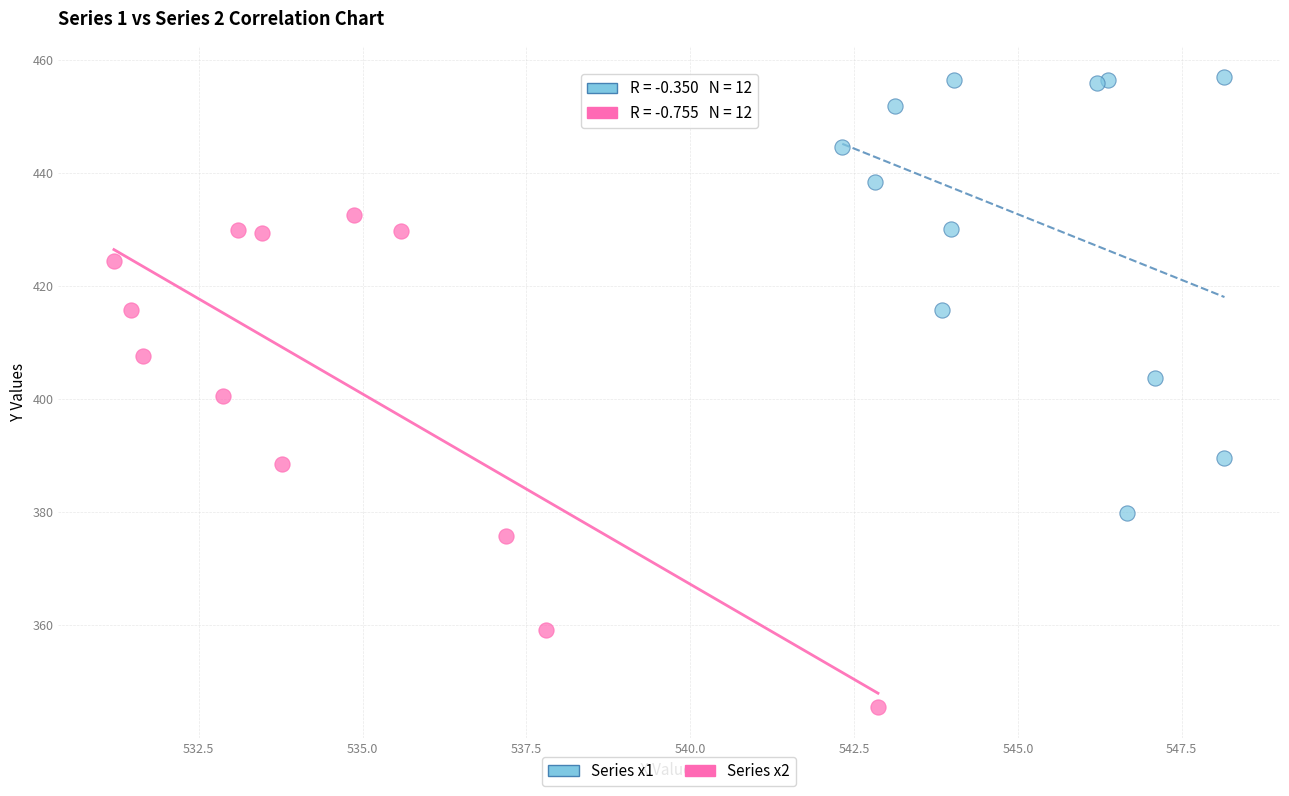

Which series has the widest spread of Y values?

Series x2